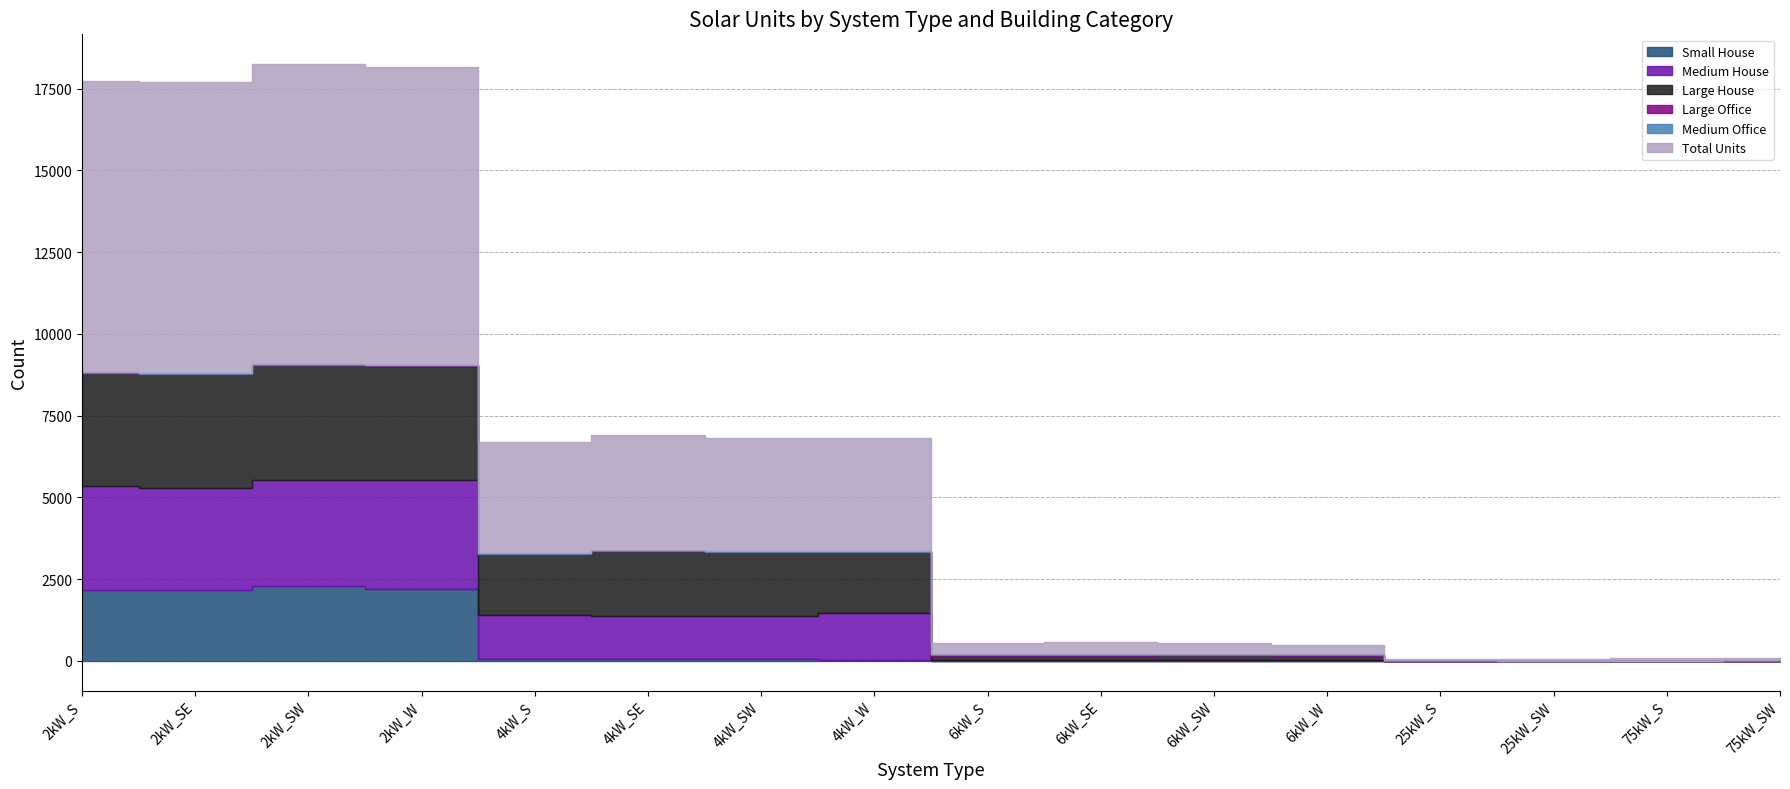

Is the value of Large Office at 2kW_S greater than the value of Small House at 6kW_SW?

No